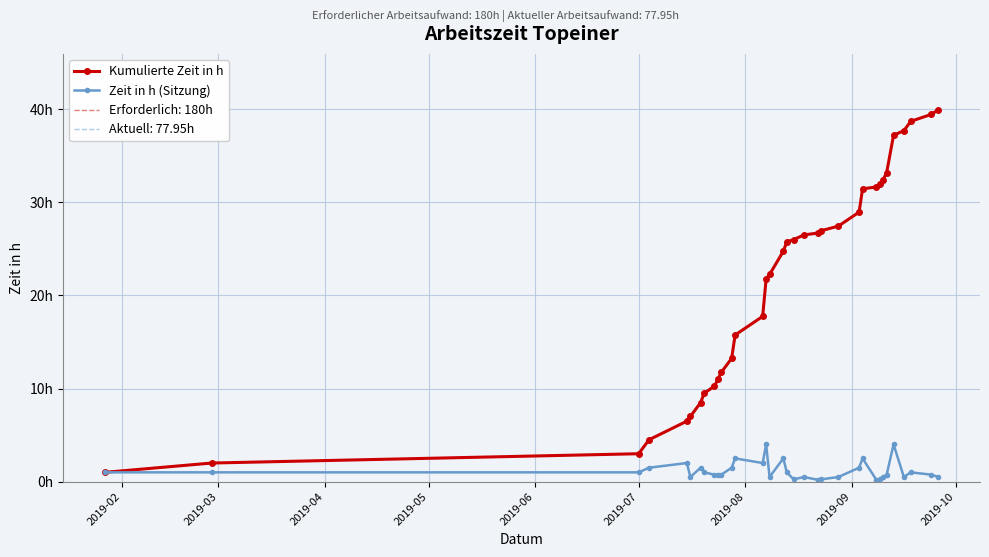

What is the value of the Zeit in h (Sitzung) point at the 24th from the left?

1.5